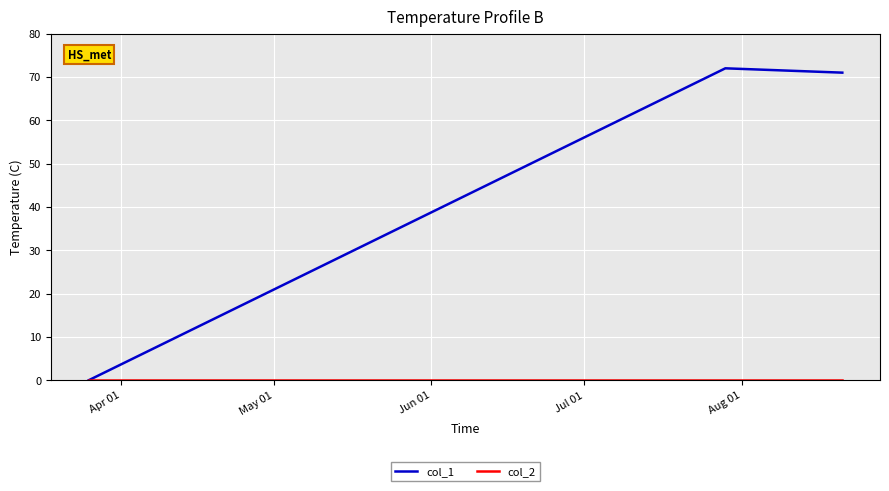

Which series has the largest total across all categories?

col_1